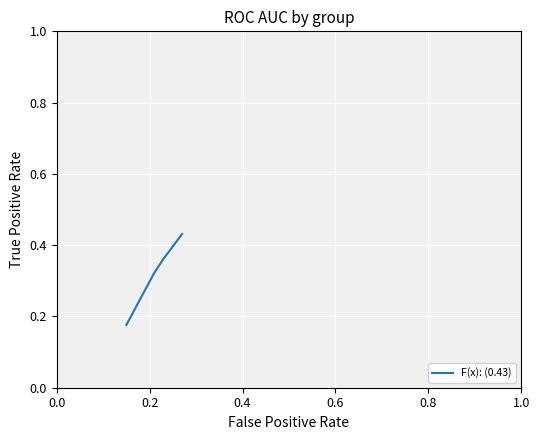

What is the difference between the maximum and second lowest values?

0.1